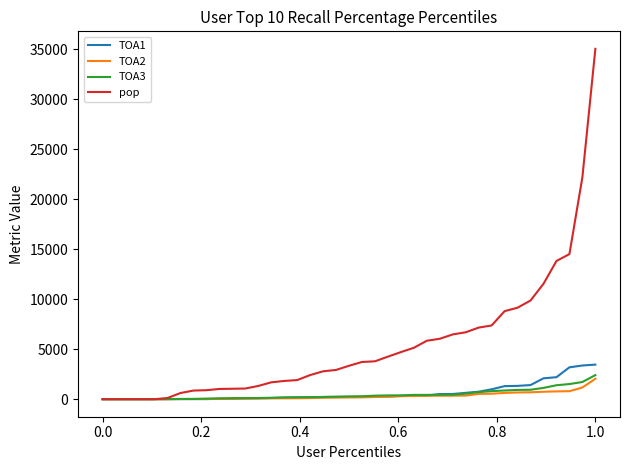

What is the maximum value shown in the chart?

35039.9